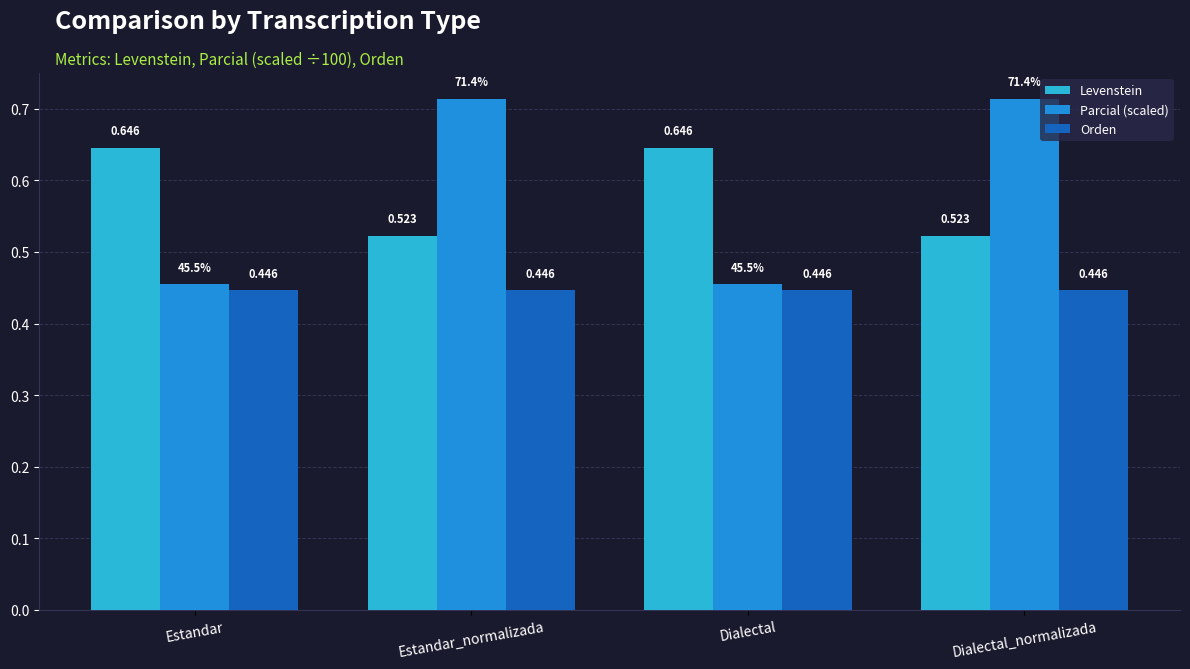

How many bars are there in each group?

3